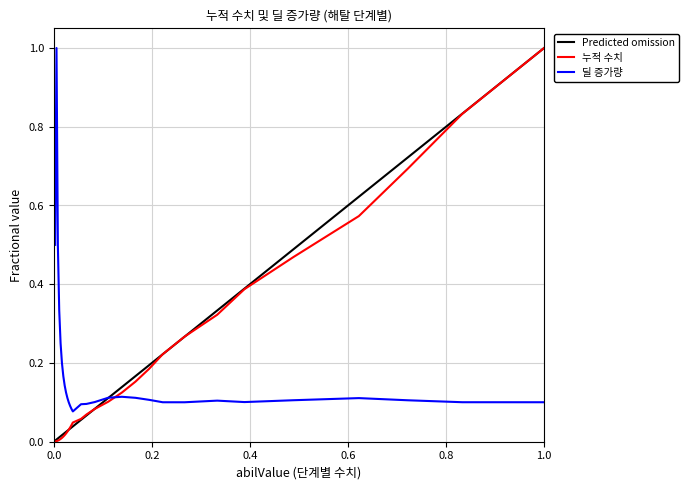

How many series are shown in this chart?

3